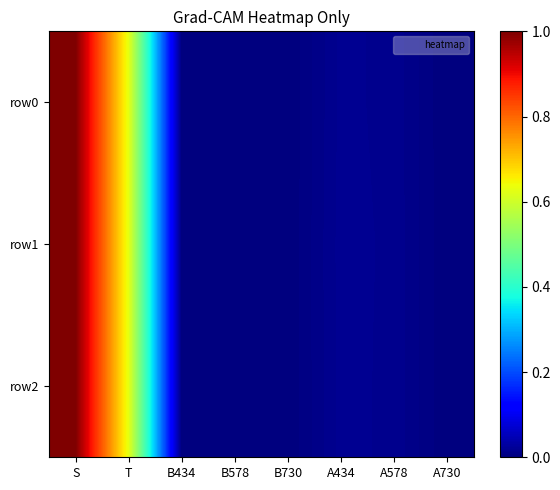

Reading left to right, what are all the values shown in this chart?

row0: S=1.0	T=0.6	B434=0.0	B578=0.0	B730=0.0	A434=0.0	A578=0.0	A730=0.0
row1: S=1.0	T=0.6	B434=0.0	B578=0.0	B730=0.0	A434=0.0	A578=0.0	A730=0.0
row2: S=1.0	T=0.6	B434=0.0	B578=0.0	B730=0.0	A434=0.0	A578=0.0	A730=0.0